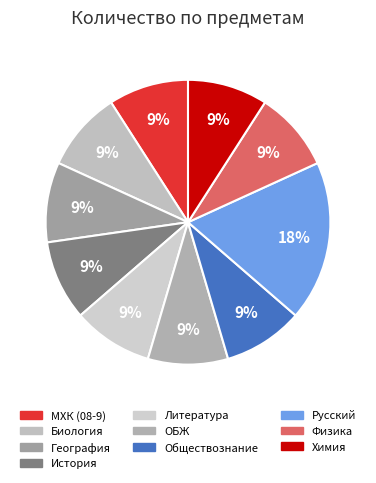

Is there any slice that represents more than half of the pie?

No